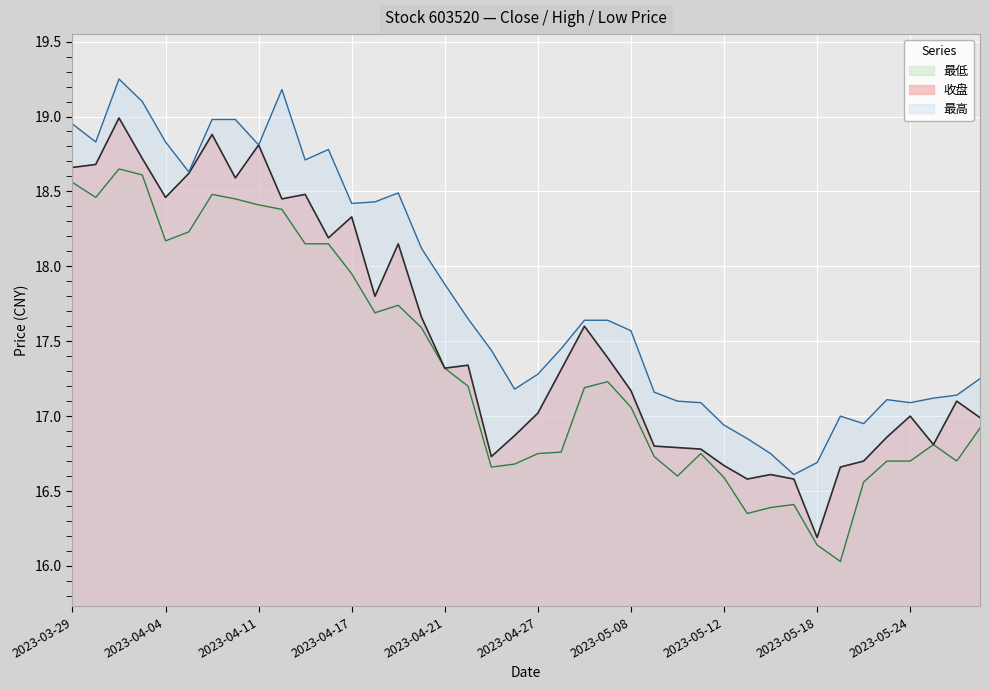

The value of 最高 at 2023-05-18 is 16.7. True or false?

True